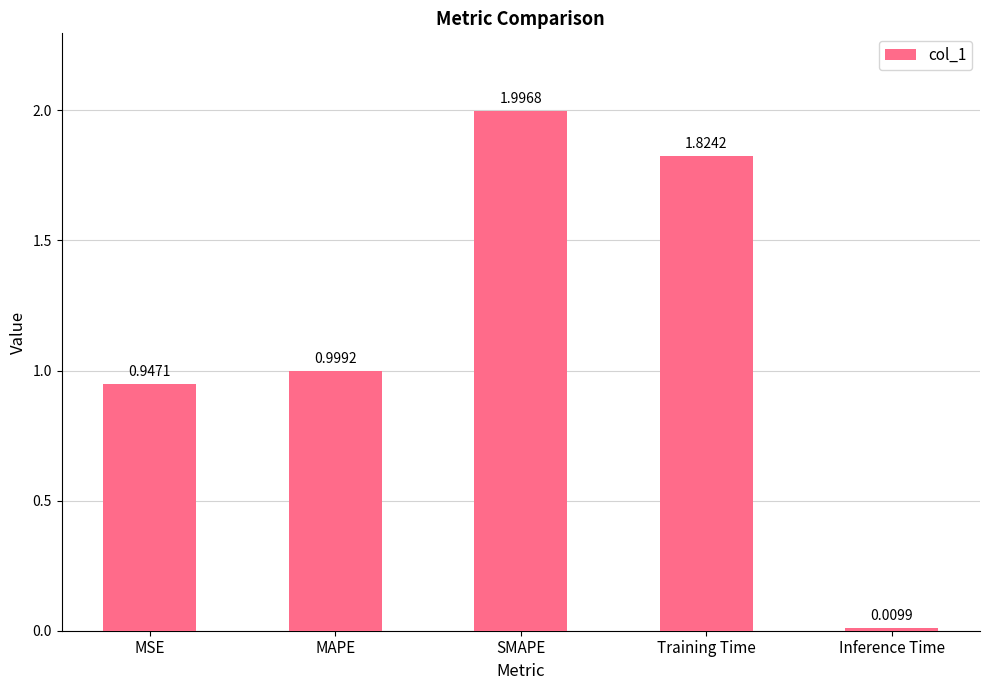

Count the number of categories in the chart.

5